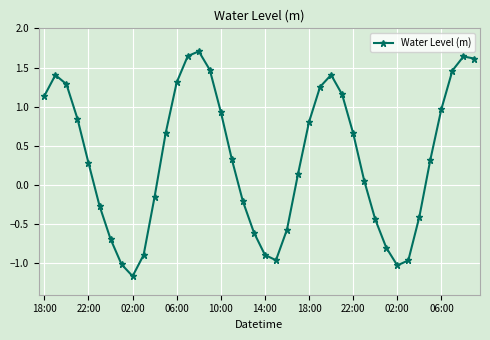

How many negative values are there?

16